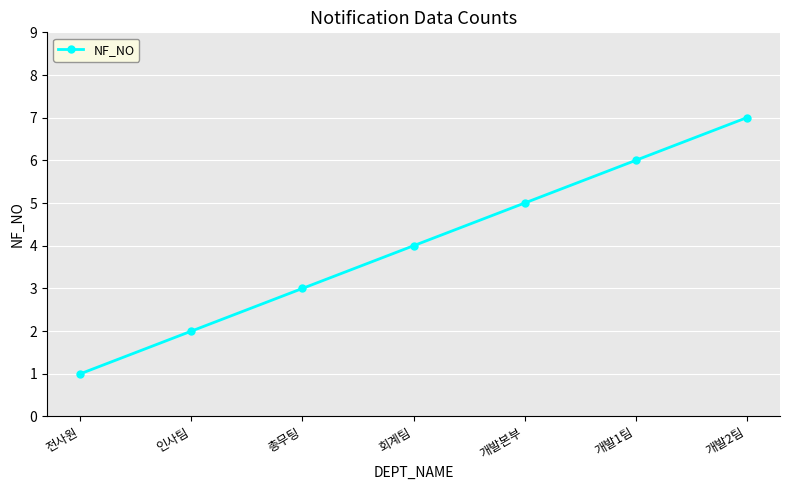

Does the chart have visible grid lines?

Yes